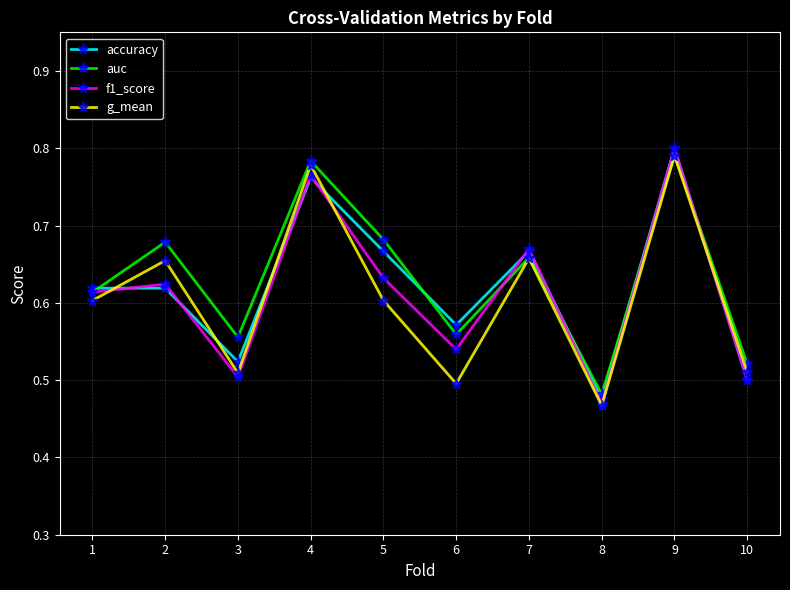

What is the difference between the maximum and second lowest values in the g_mean series?

0.3